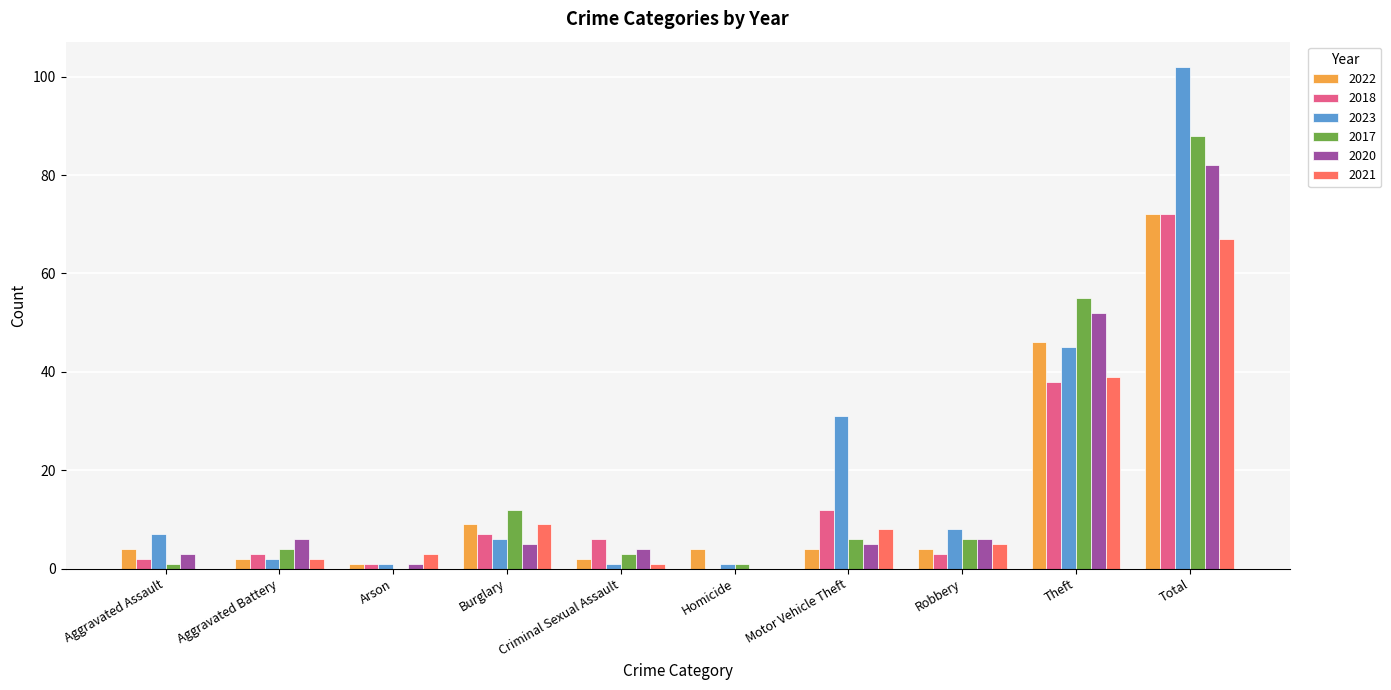

What is the sum of all 2018 values?

144